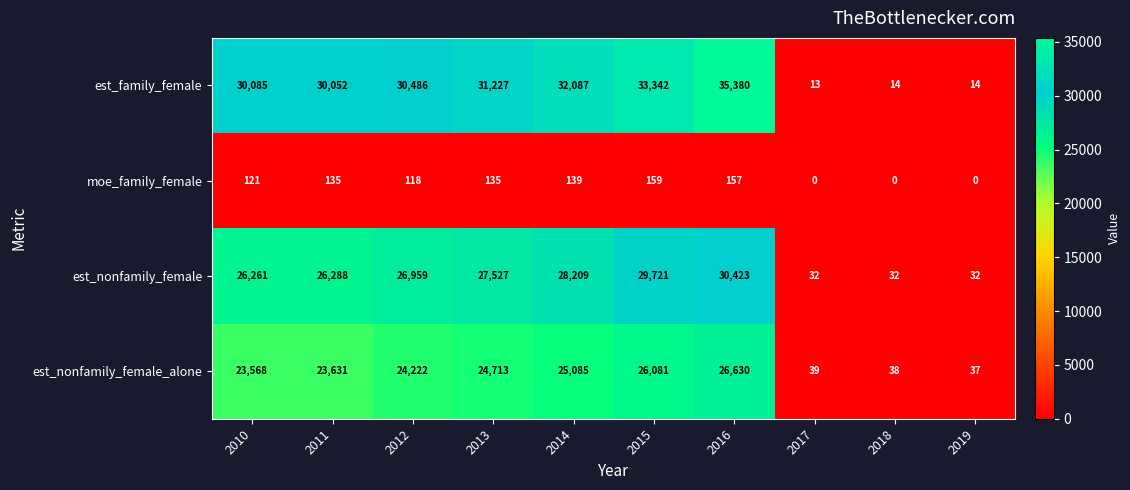

Which series has the widest spread of values?

est_family_female